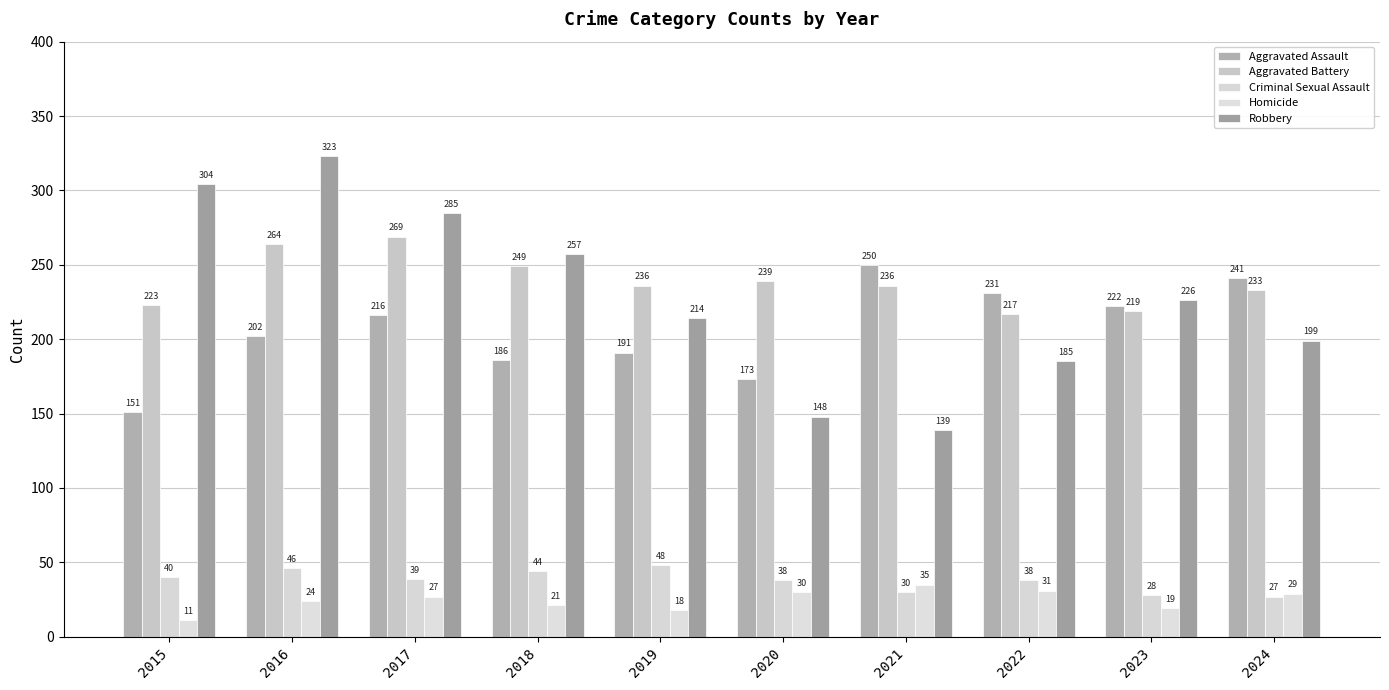

Is it true that Robbery equals 323 at 2016?

True